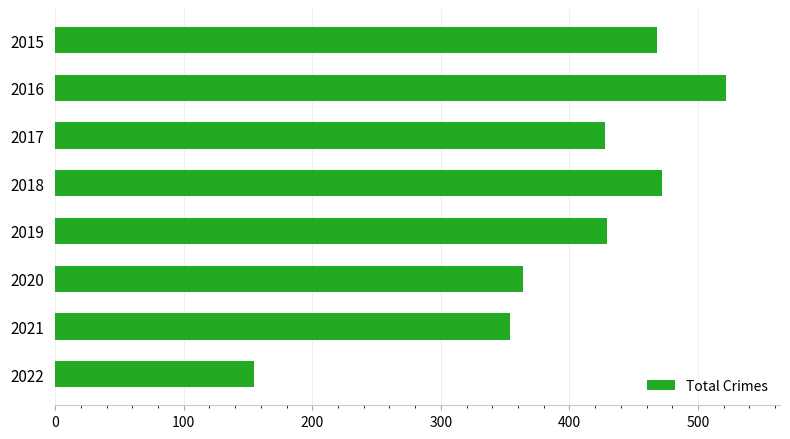

True or false: the data shows 364 at 2020.

True